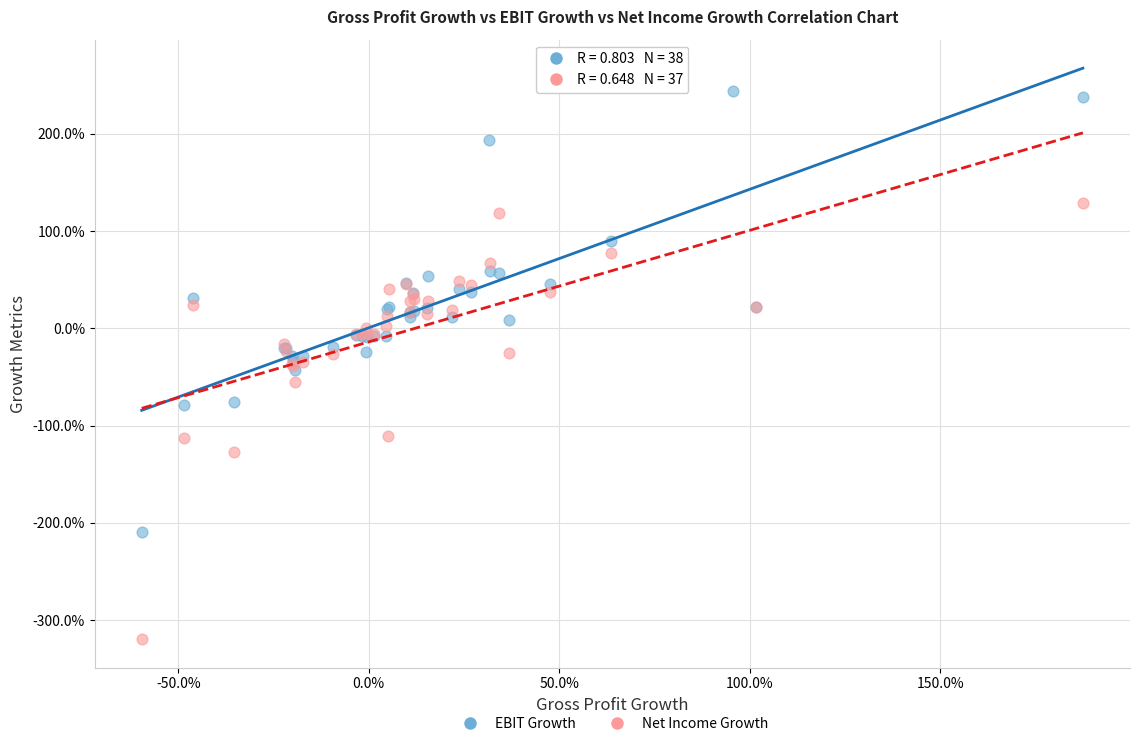

What are all the series names shown in the legend?

EBIT Growth, Net Income Growth